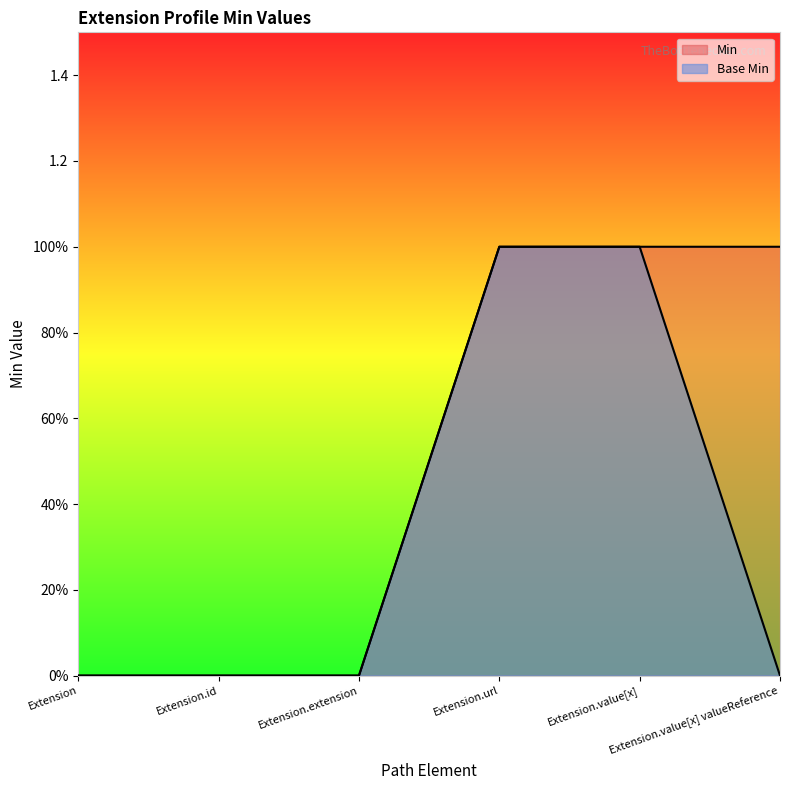

How many Base Min values are between 0 and 1?

6